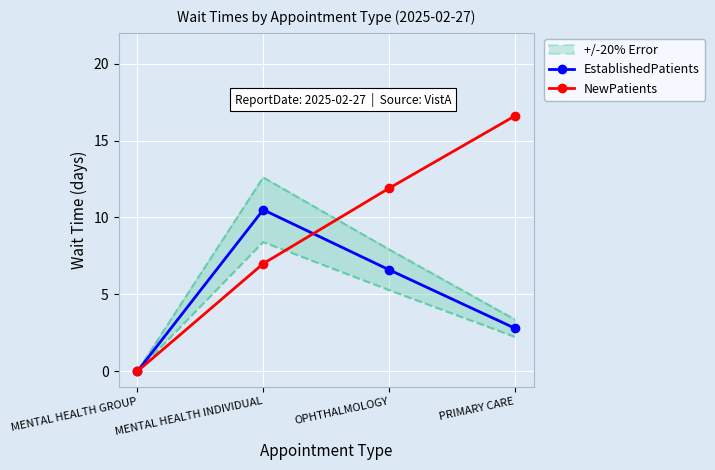

What is the sum of all EstablishedPatients values?

19.9